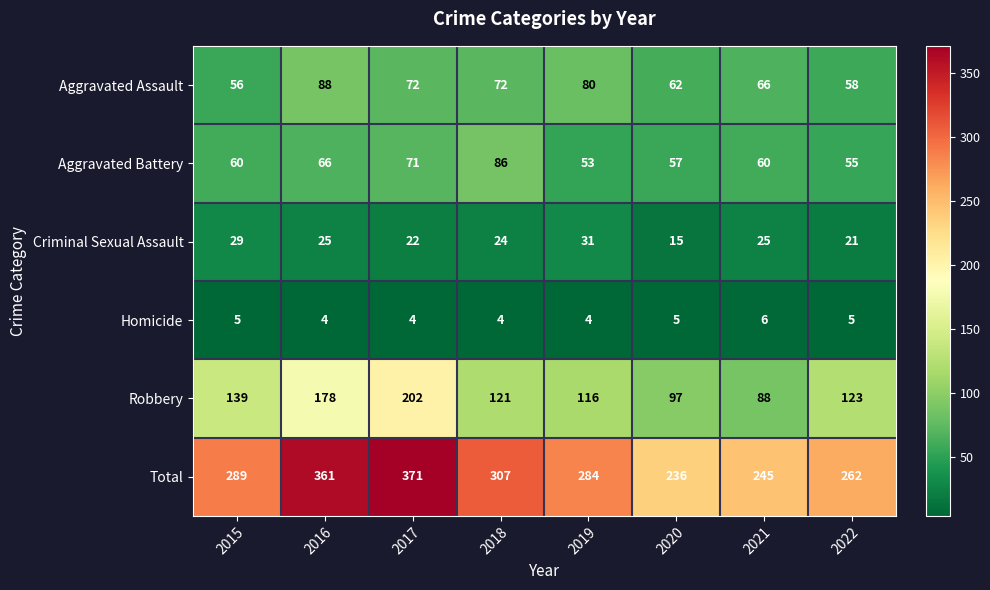

What is the smallest value displayed?

4